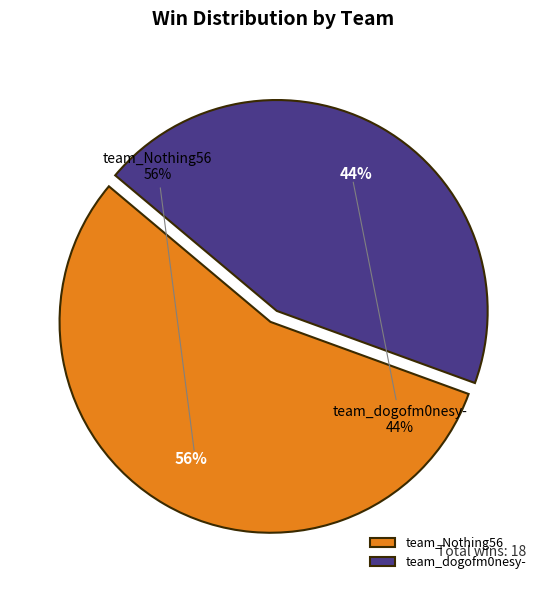

To the nearest percent, what portion does team_Nothing56 represent?

56%